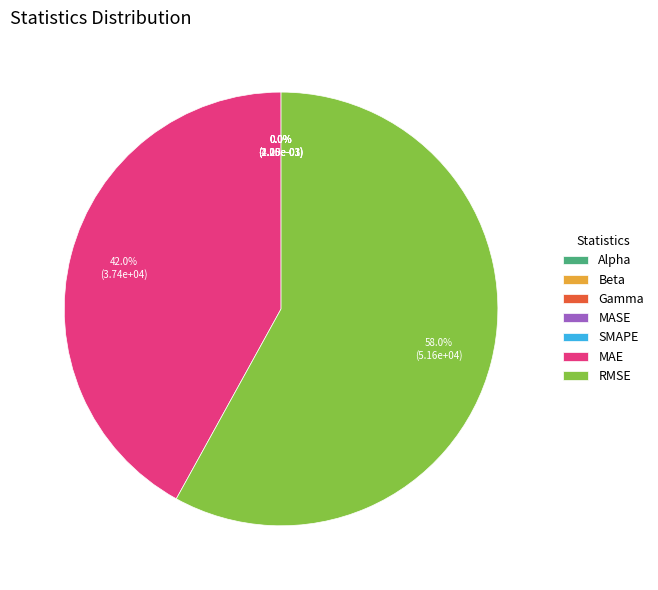

What is the largest slice in the pie chart?

RMSE